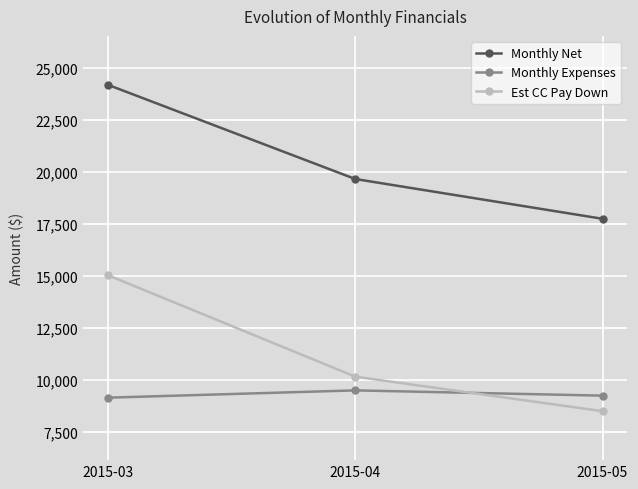

What is the minimum value shown in the chart?

8500.0